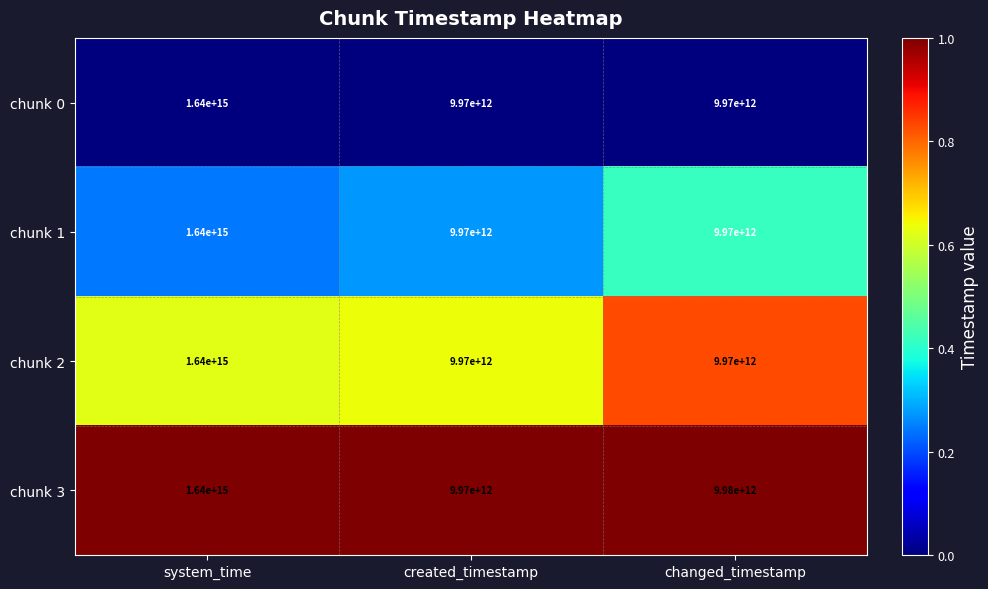

How many chunk 0 values are between 9970000000000 and 1640000000000000?

3